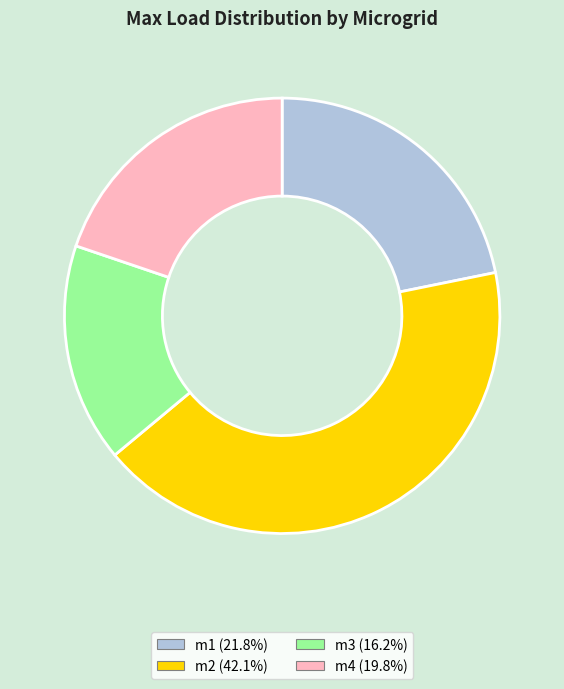

Which category has the biggest portion of the pie?

m2